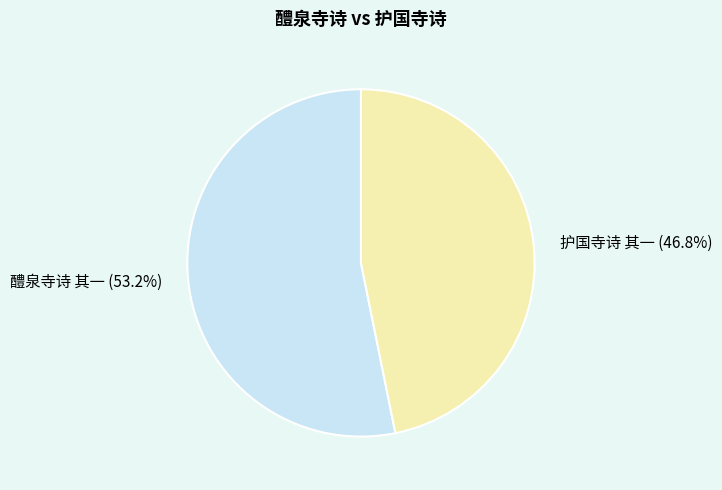

To the nearest percent, what percentage of the pie is 醴泉寺诗 其一?

53%